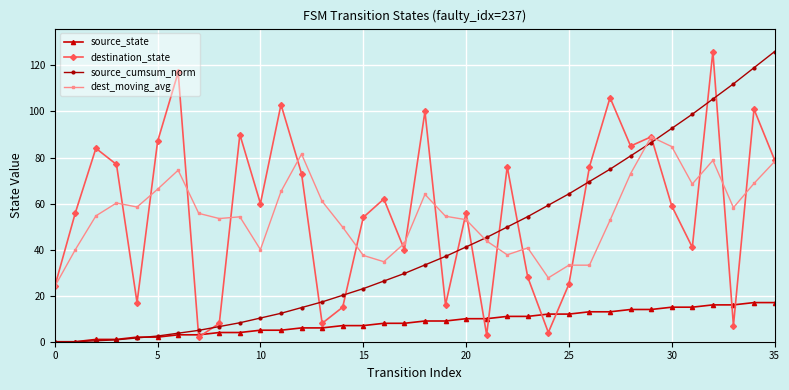

True or false: dest_moving_avg and source_state cross at least once.

False